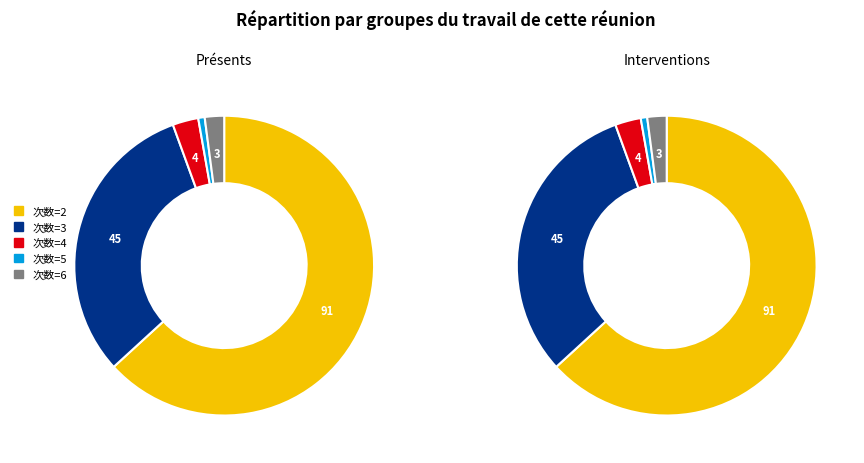

True or false: 次数=3 accounts for 31% of the total.

True